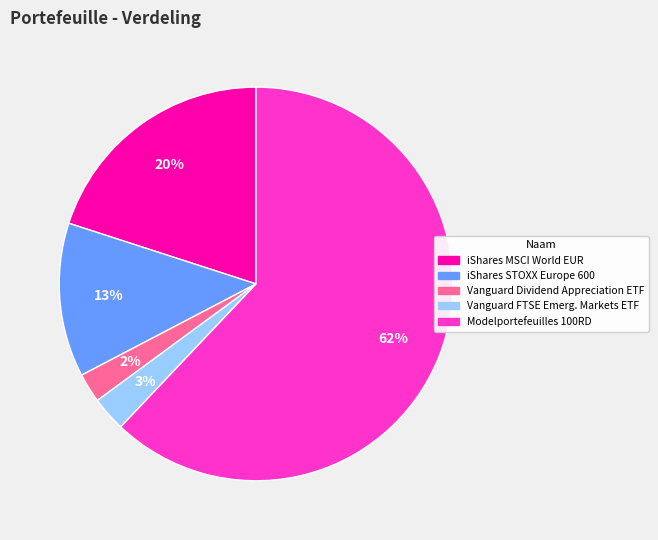

Between iShares MSCI World EUR and Vanguard Dividend Appreciation ETF, which is larger?

iShares MSCI World EUR